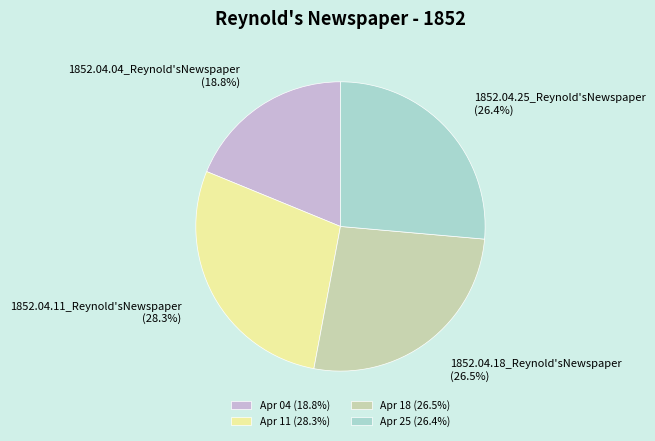

Combined, do Apr 11 (28.3%) and Apr 25 (26.4%) account for over 50%?

Yes